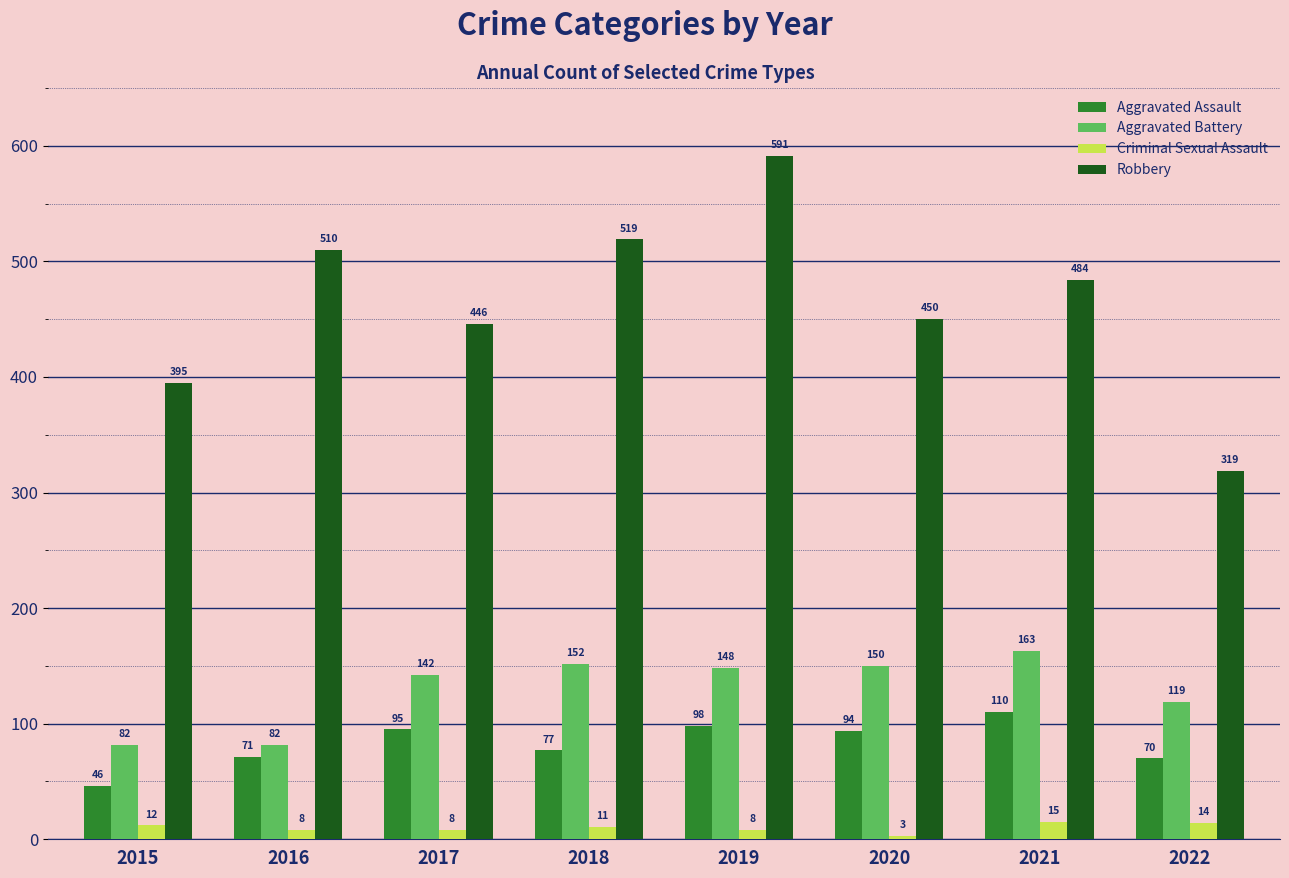

What is the spread (max minus min) of values at 2019?

583